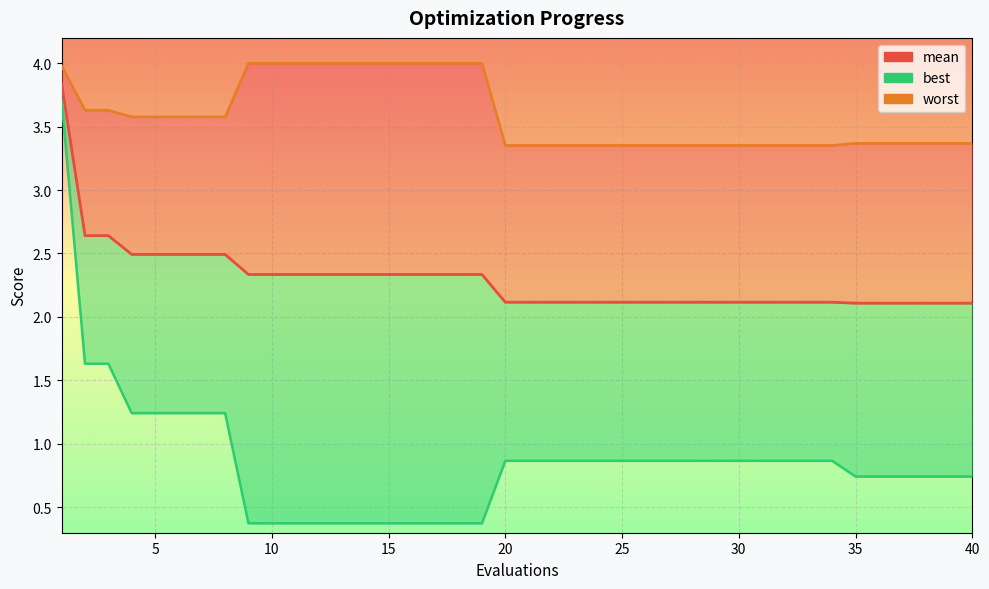

What is the maximum value for mean?

3.8